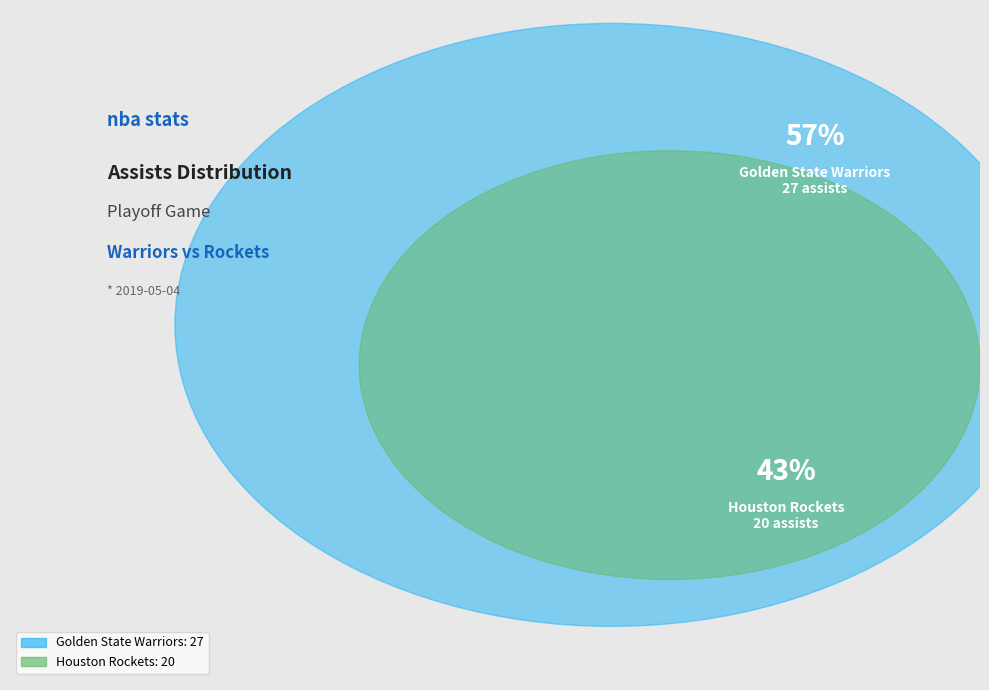

Between Team.HOUSTON_ROCKETS and Team.GOLDEN_STATE_WARRIORS, which is larger?

Team.GOLDEN_STATE_WARRIORS